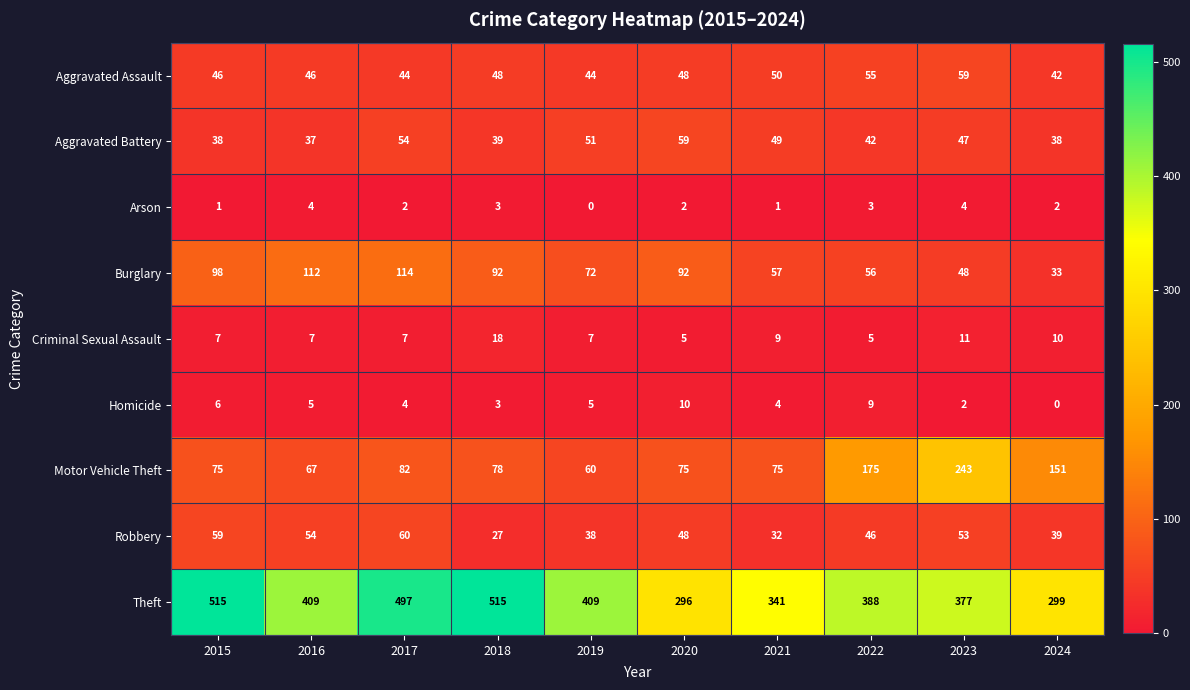

What is the average value of the Theft series?

405